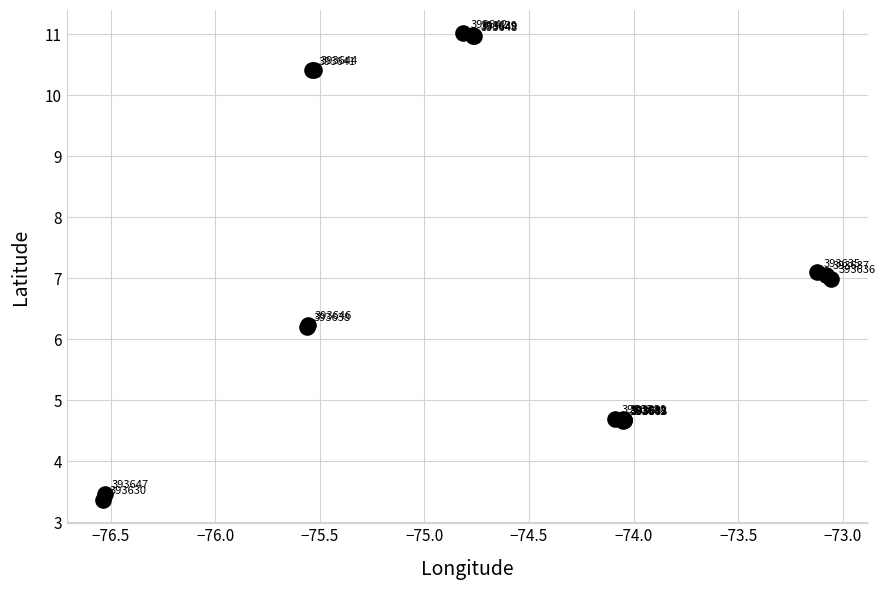

What Y value in the scatter plot is closest to 7?

7.0